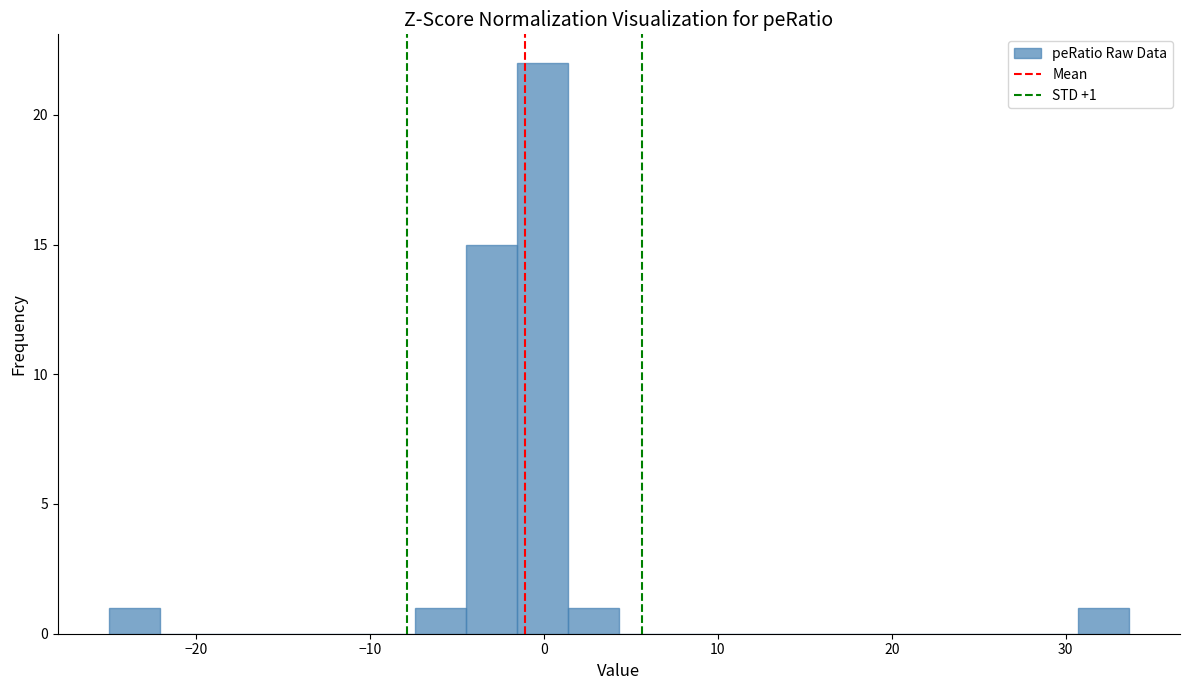

Around what value on the x-axis is the tallest bar? Give the approximate position of its centre, as read against the axis.

0